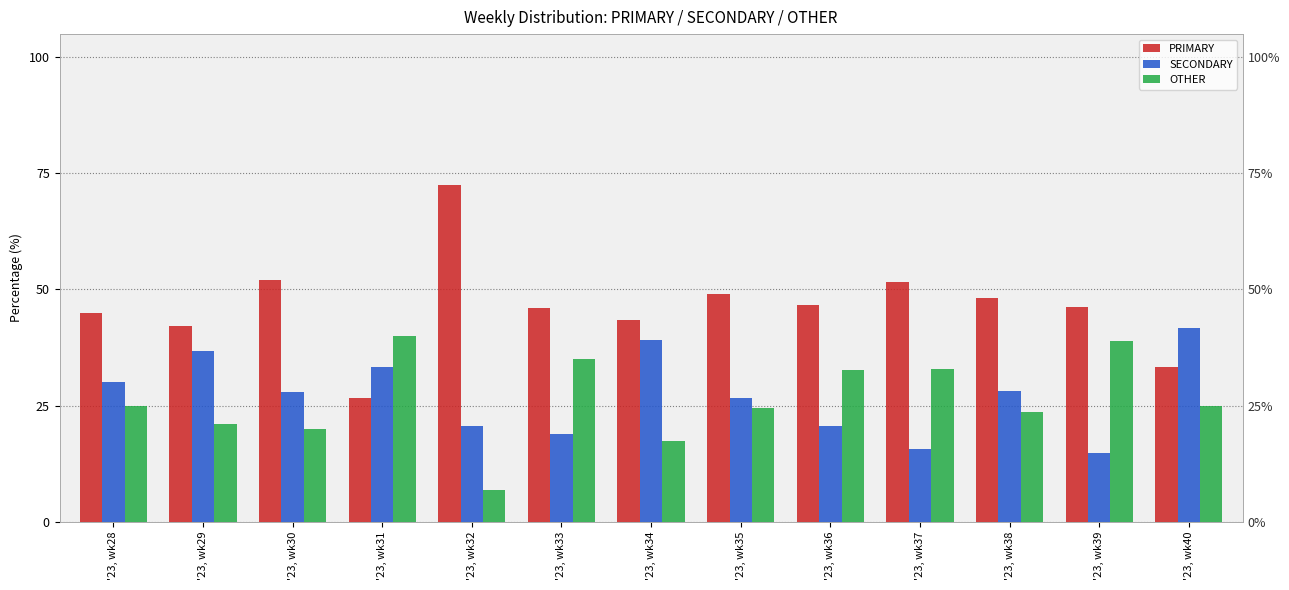

List the series in order of their peak value, highest first.

PRIMARY, SECONDARY, OTHER